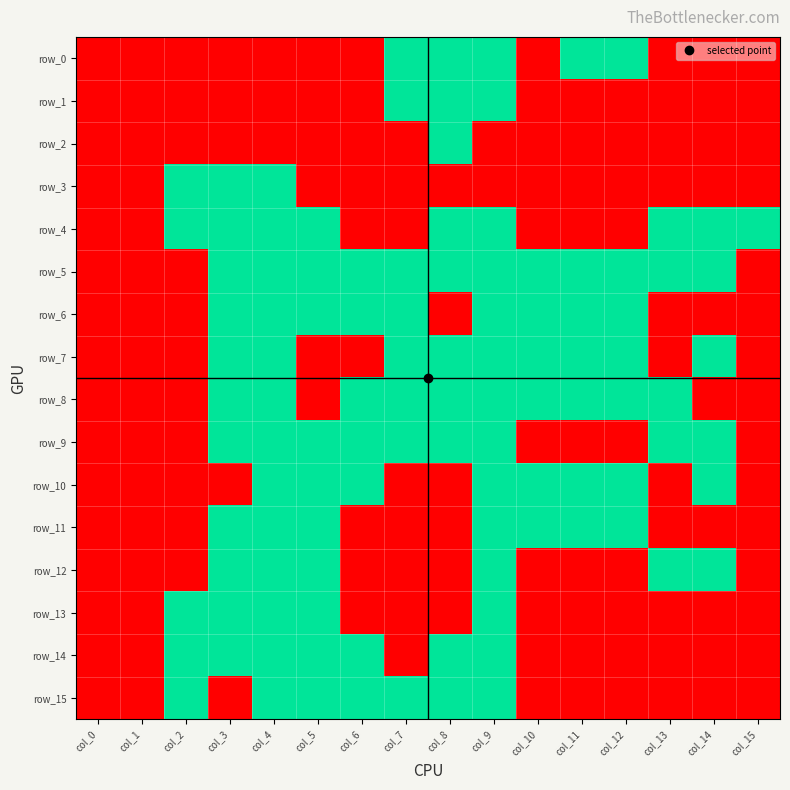

Is it true that row_8 equals 0 at col_11?

False